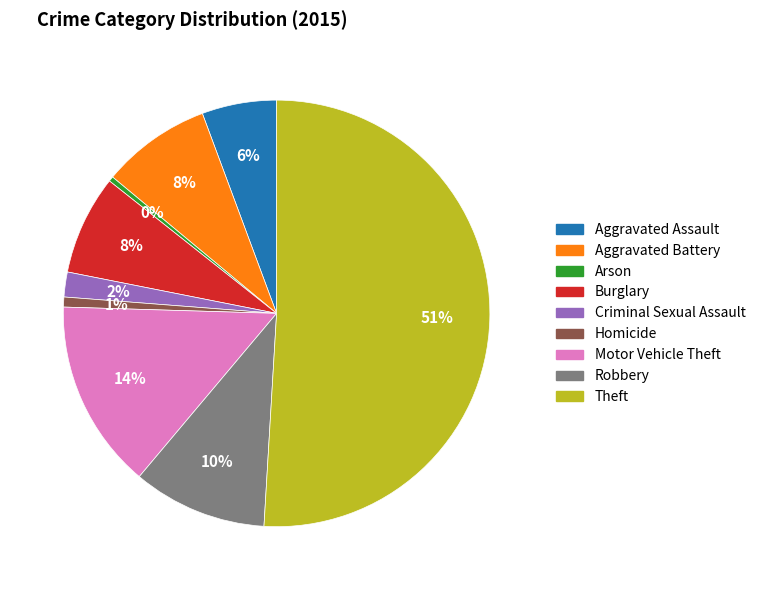

Combined, do Burglary and Arson account for over 50%?

No